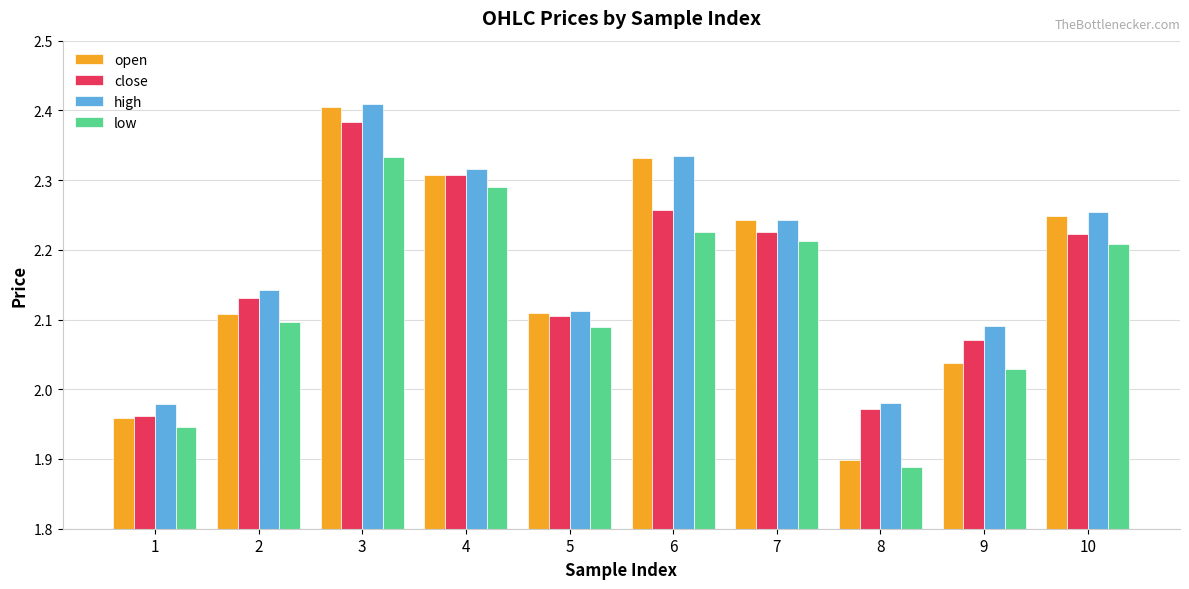

At which category does the chart reach its minimum across all series?

8